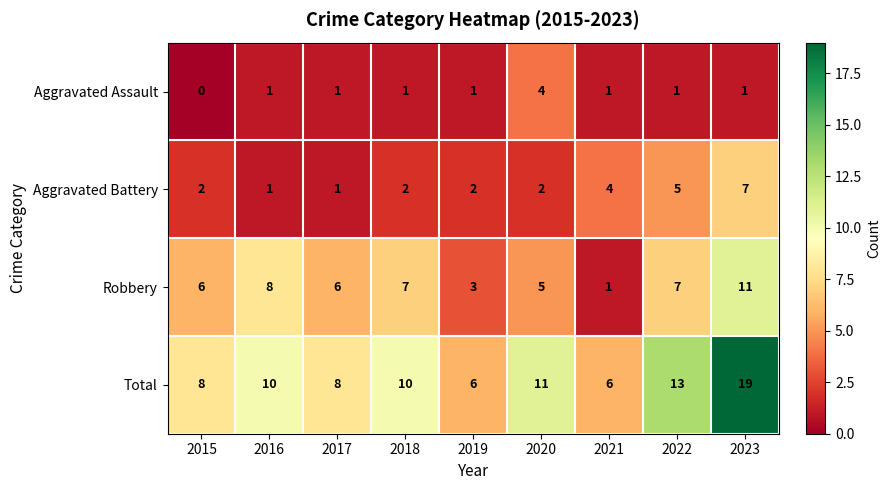

Is it true that Aggravated Assault equals 1 at 2019?

True